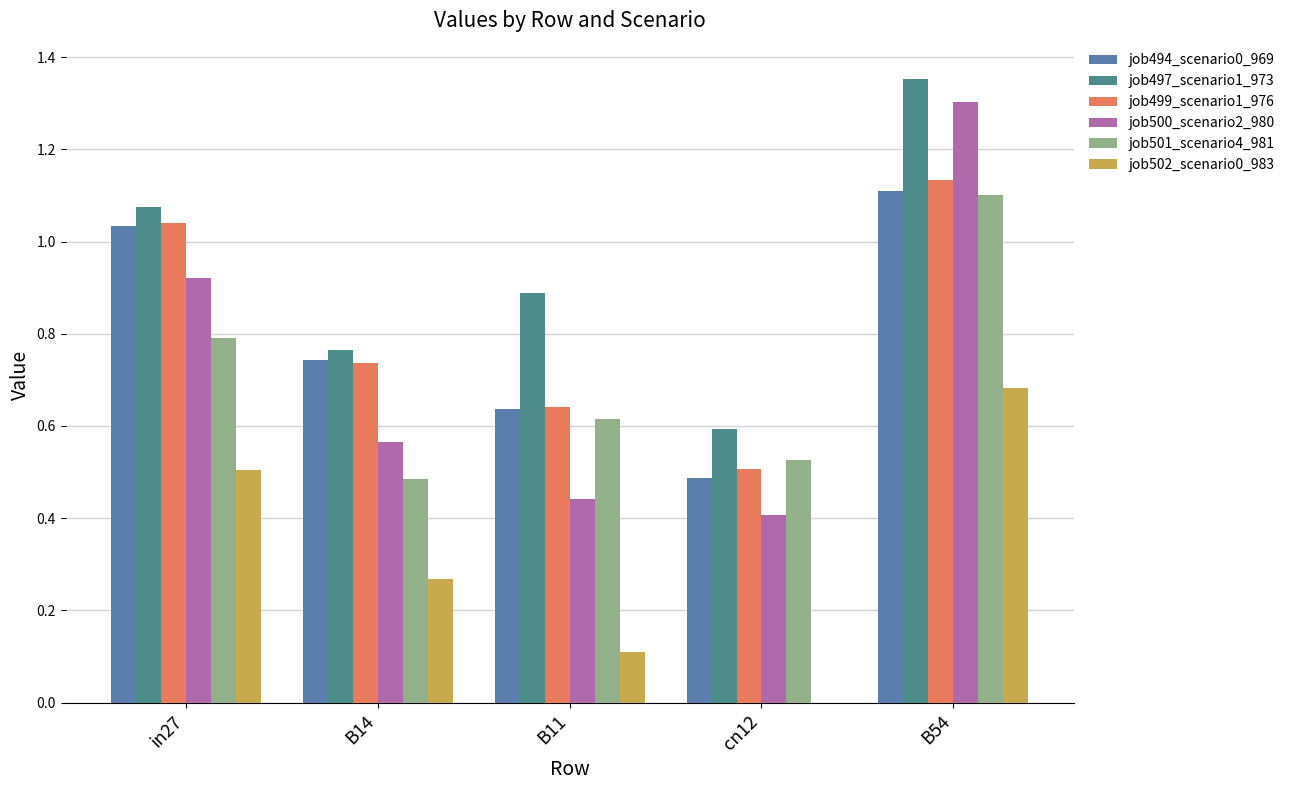

At how many categories does at least one series exceed 0?

5